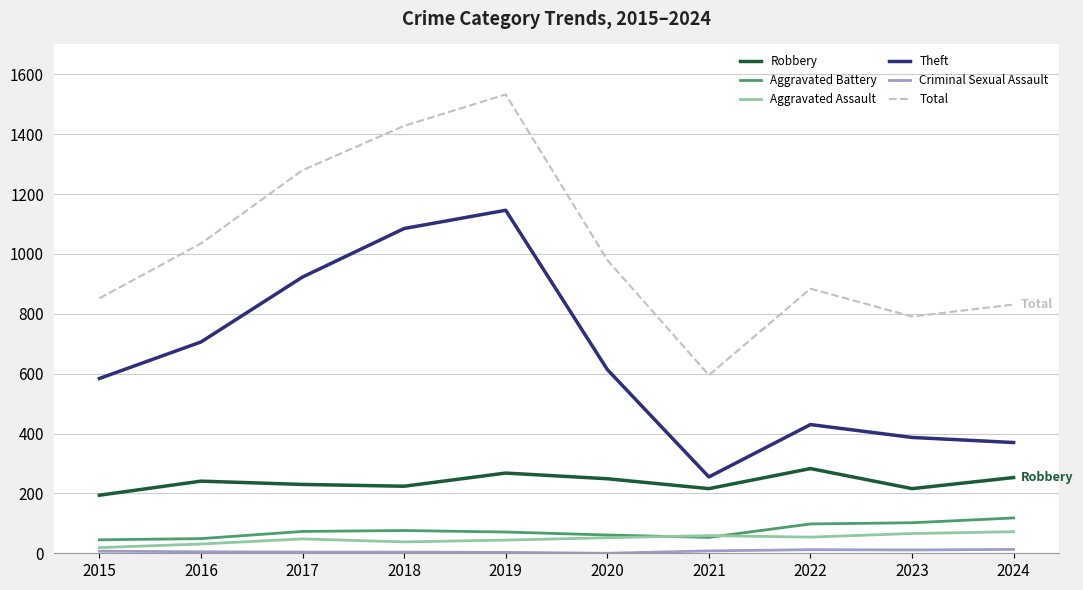

Count the number of data series in this chart.

6